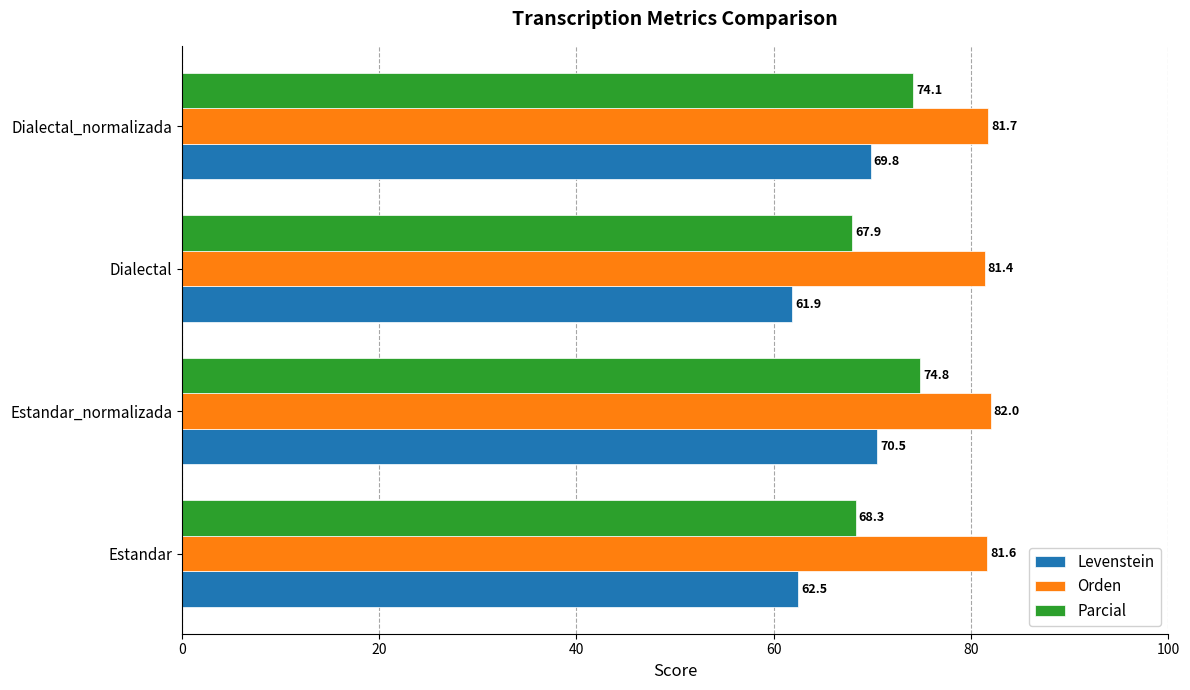

What are all the series names shown in the legend?

Levenstein, Orden, Parcial